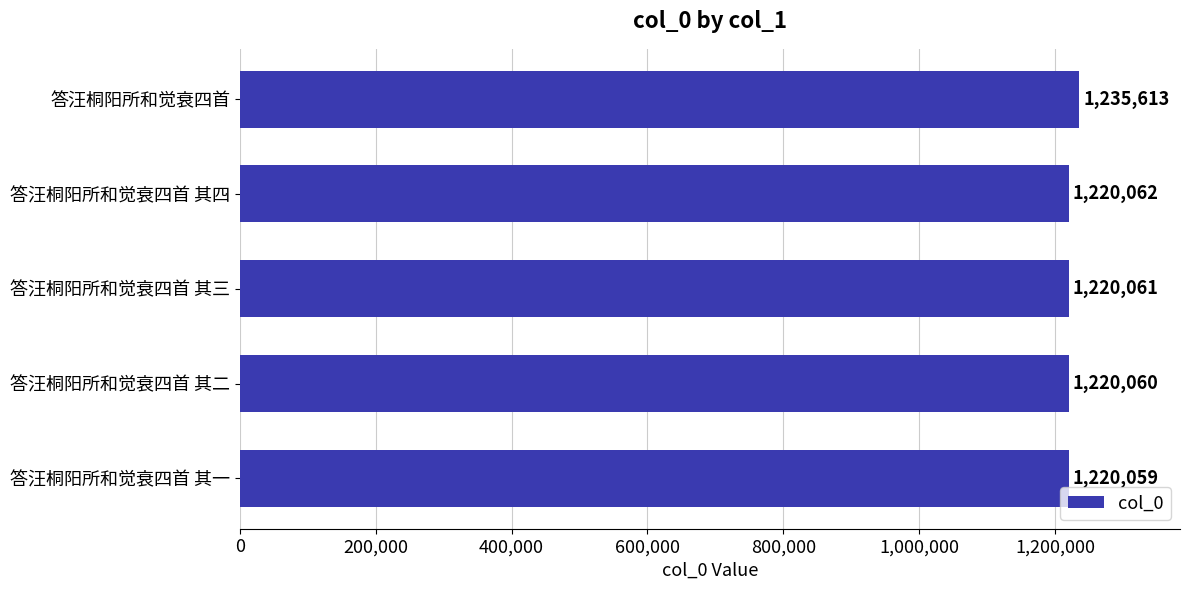

Approximately how many times larger is the value at 答汪桐阳所和觉衰四首 compared to 答汪桐阳所和觉衰四首 其一?

1.0